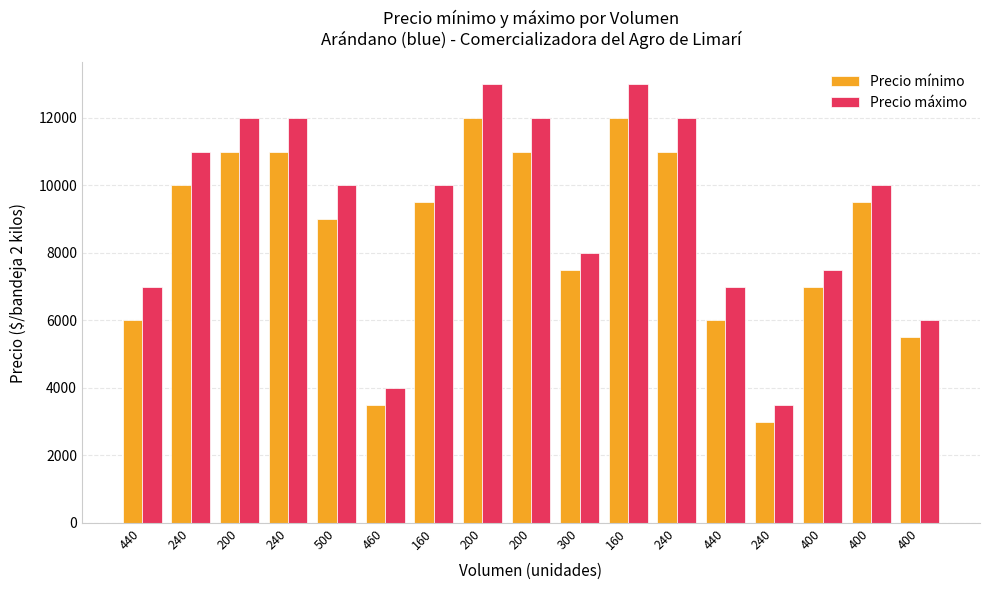

The value of Precio mínimo at 240 is 11000. True or false?

True